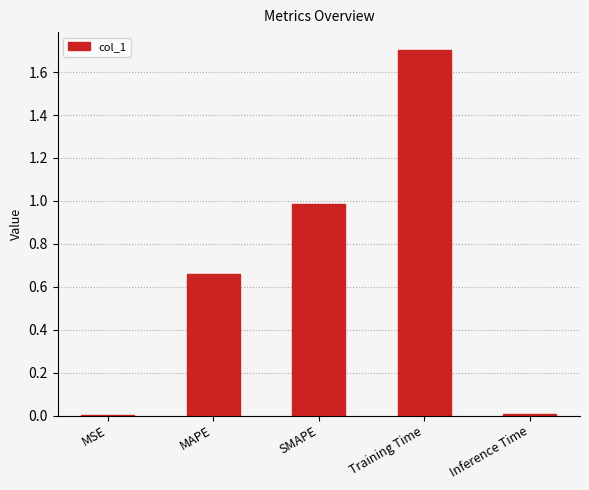

The chart shows a value of 1.0 at SMAPE. True or false?

True